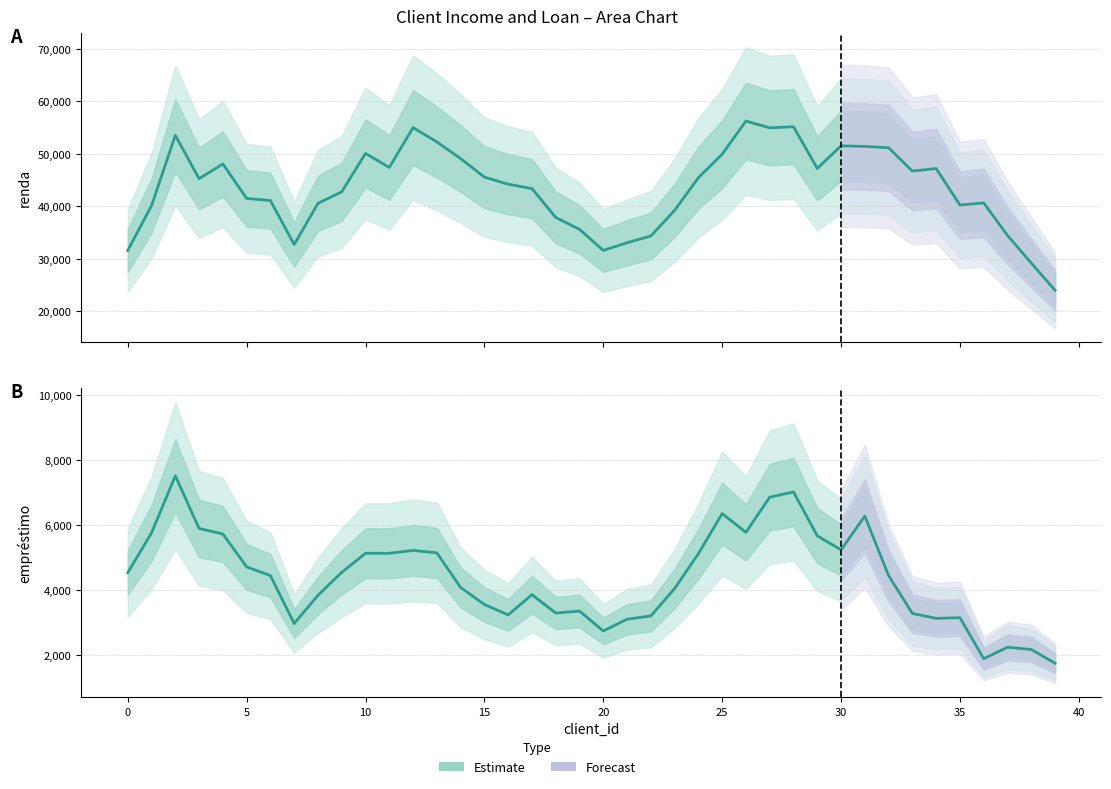

What is the sum of the empréstimo values at 17 and 29?

9532.4